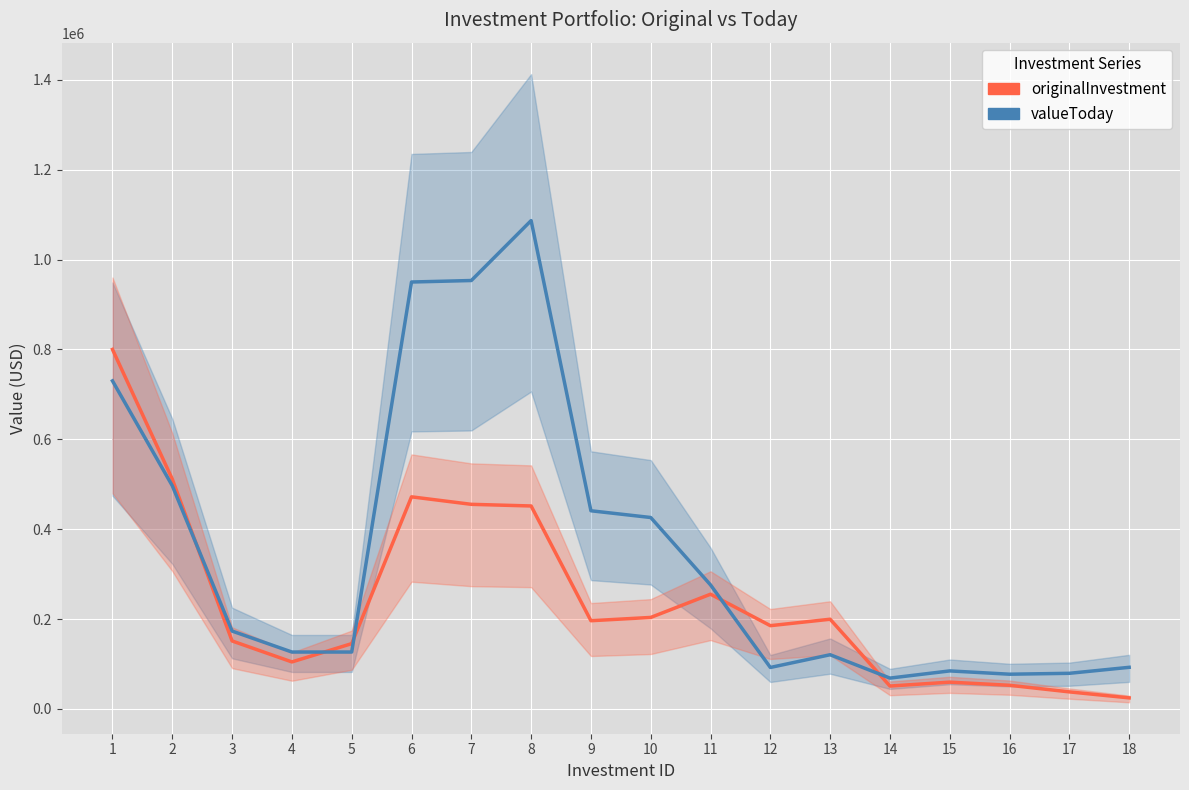

Count the number of categories in the chart.

18